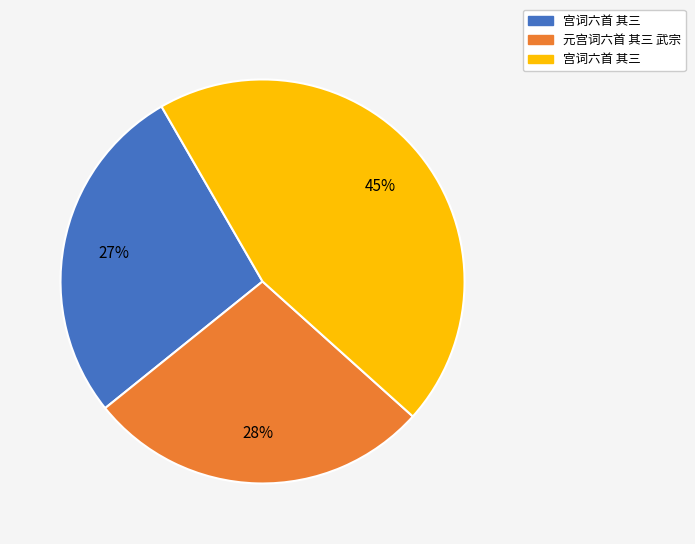

Is there a majority slice in this chart?

No